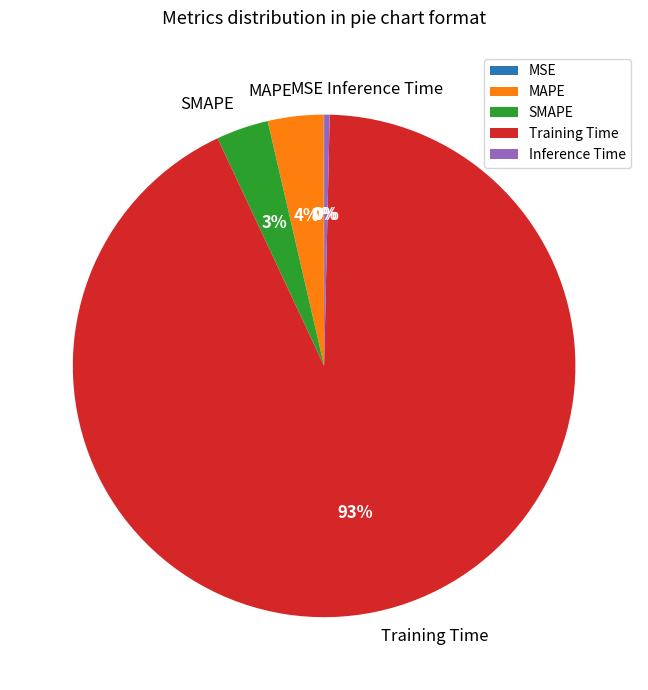

Is Training Time the majority of the pie?

Yes